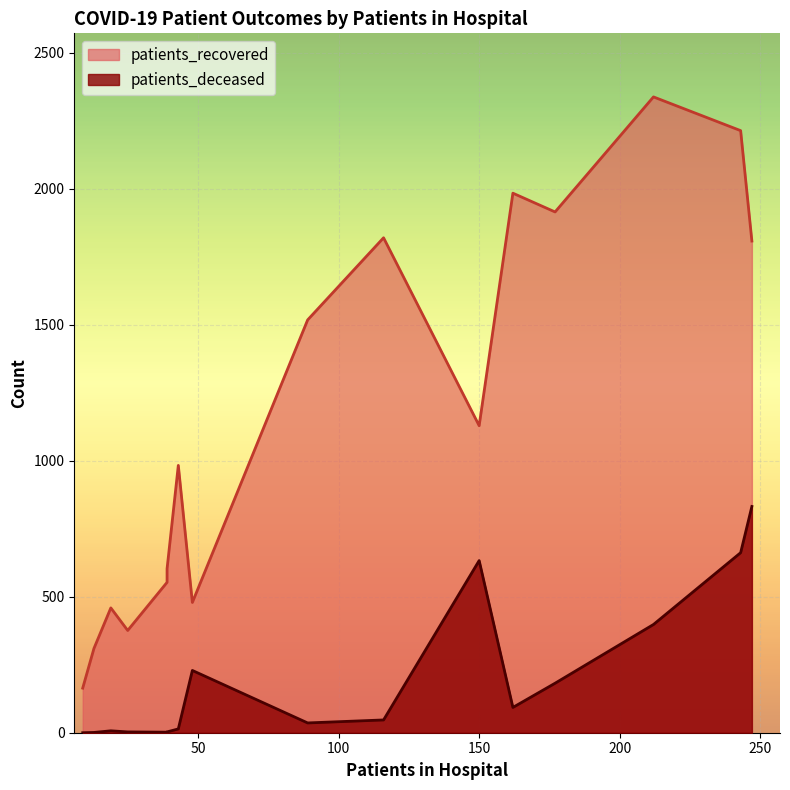

At 65 - 69, list the series in order from largest to smallest.

patients_recovered, patients_deceased